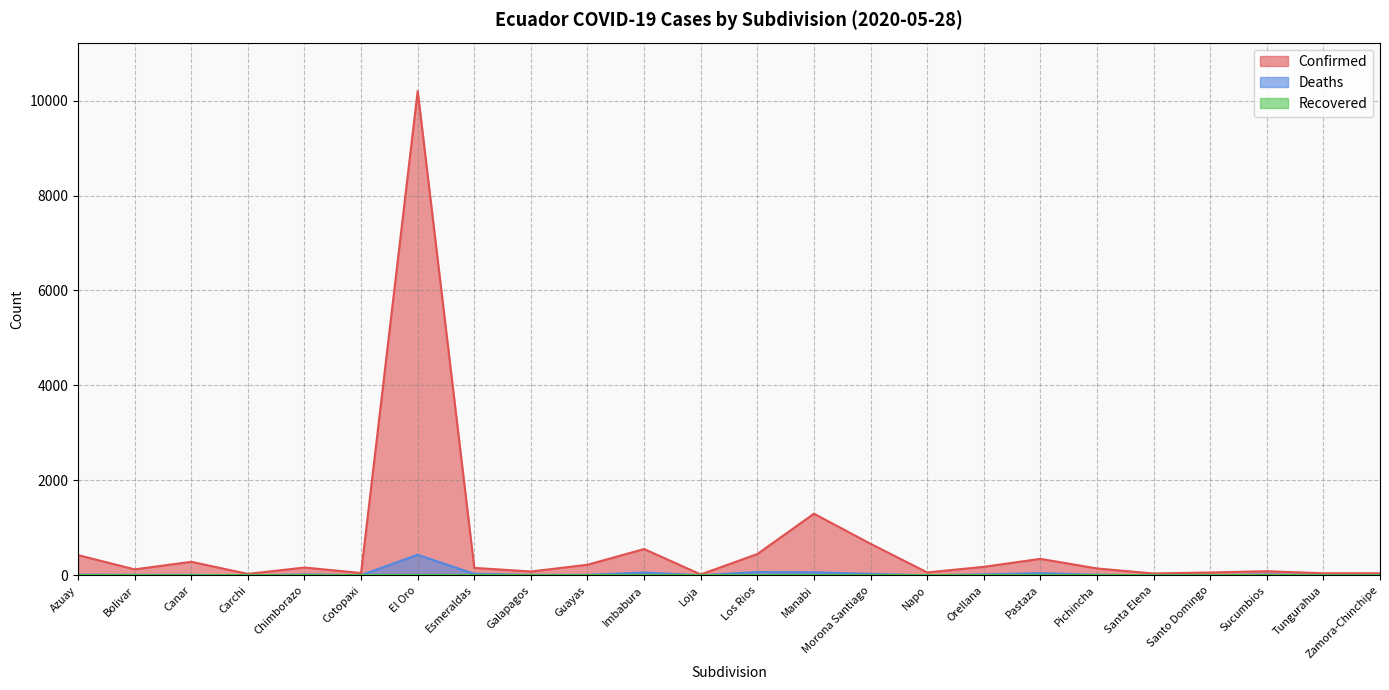

What is the greatest value displayed?

10200